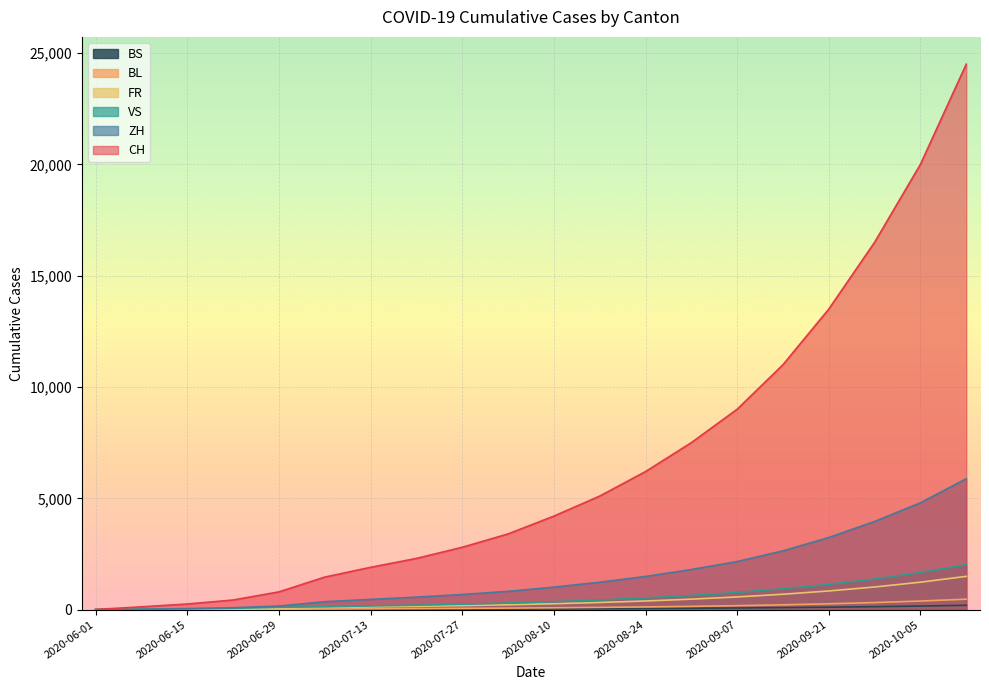

Does the chart display data point markers on the line(s)?

No